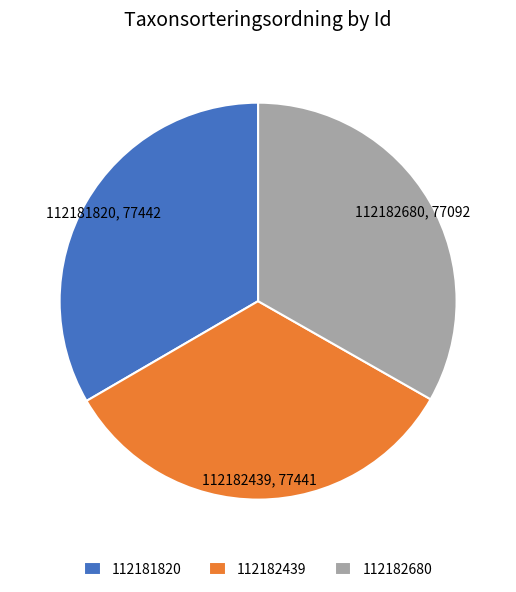

The 112182680 slice represents 33% of the pie. True or false?

True